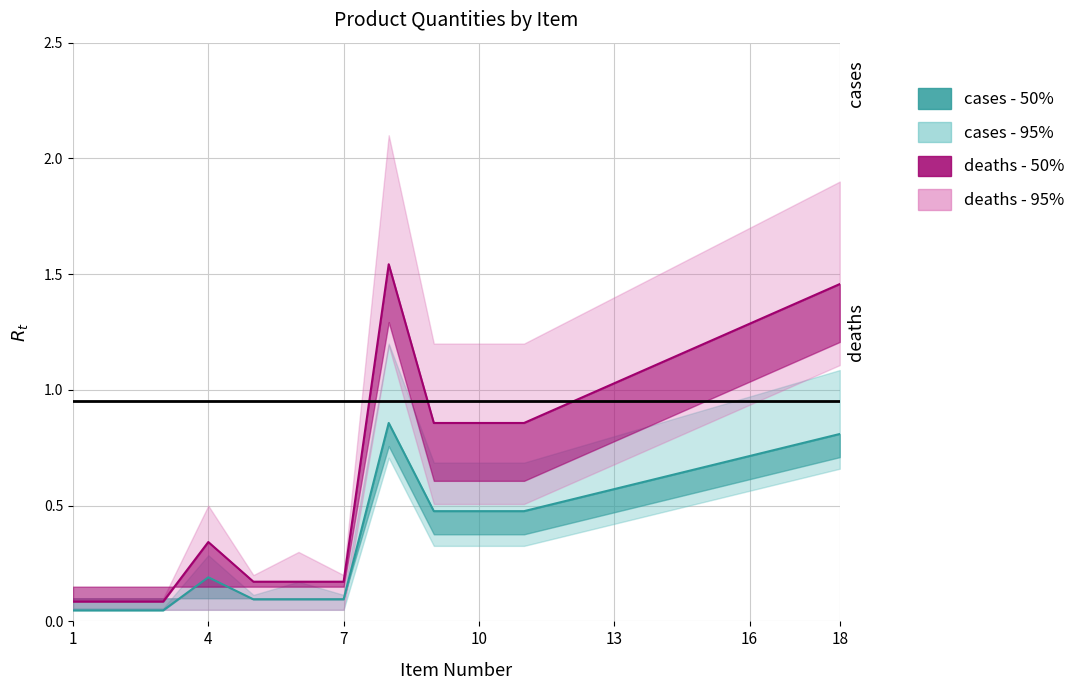

What is the total value across all series at 8?

2.4